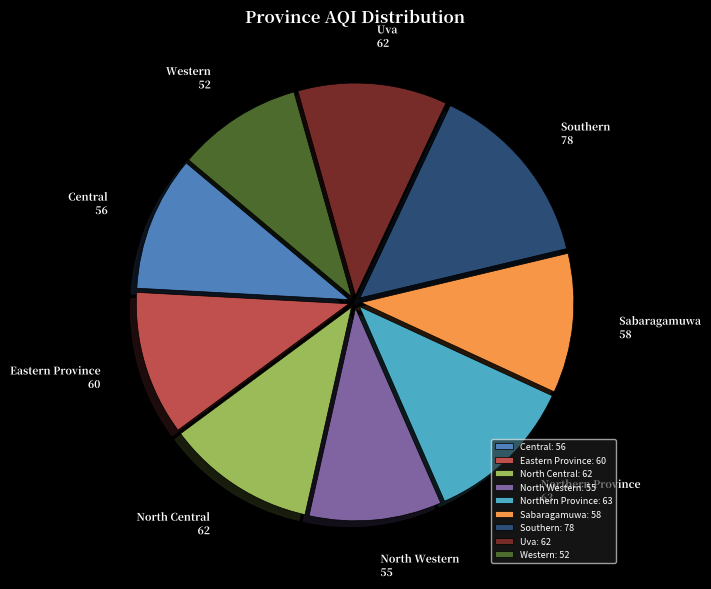

The Sabaragamuwa slice represents 17% of the pie. True or false?

False